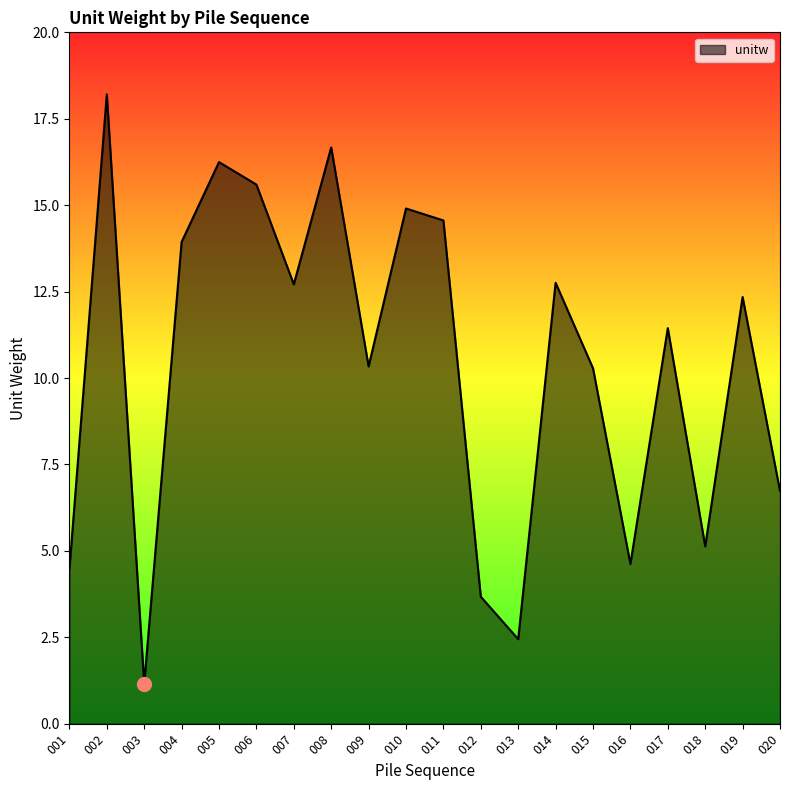

True or false: there are more than 1 points higher than both neighbors.

True